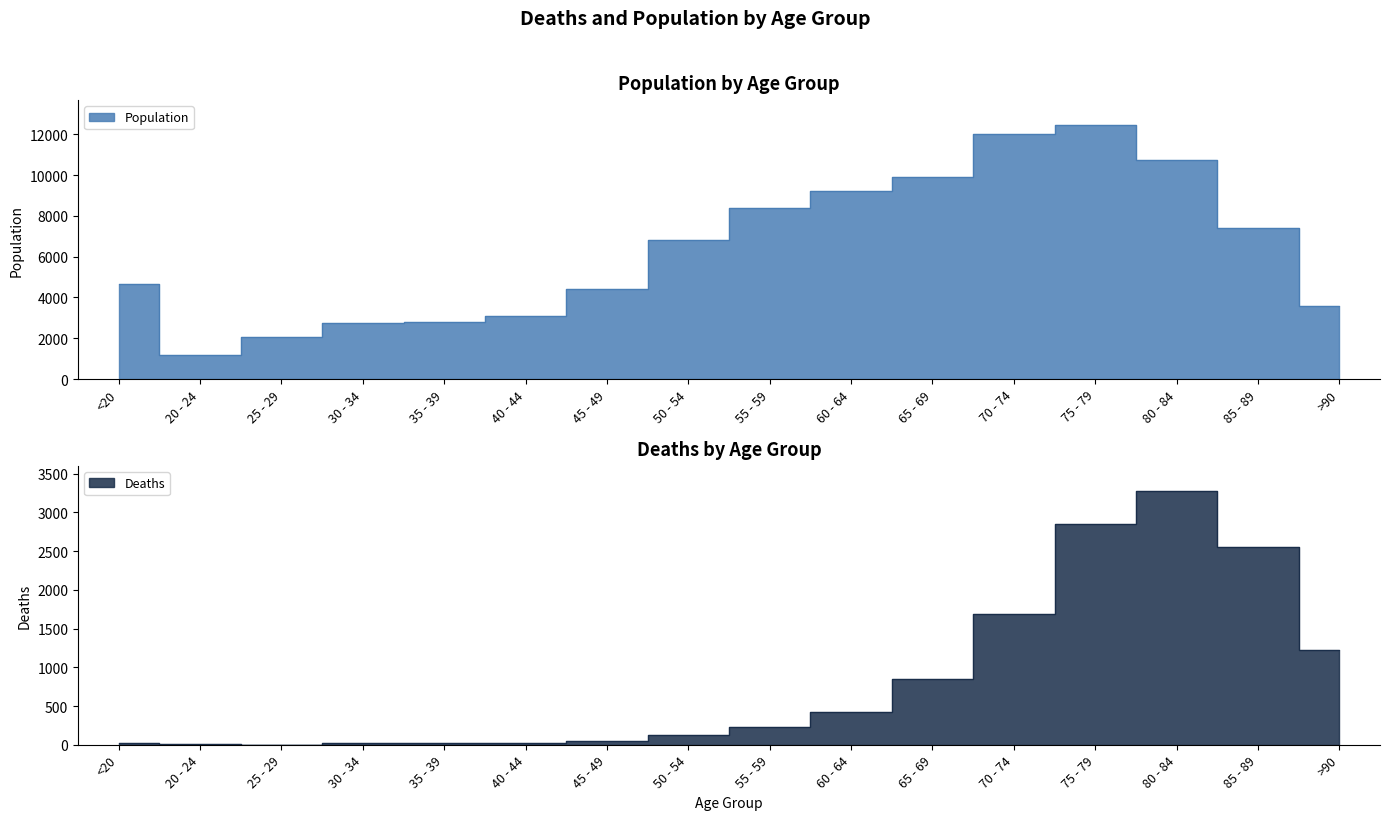

The Population series shows 5789 at 60 - 64. True or false?

False